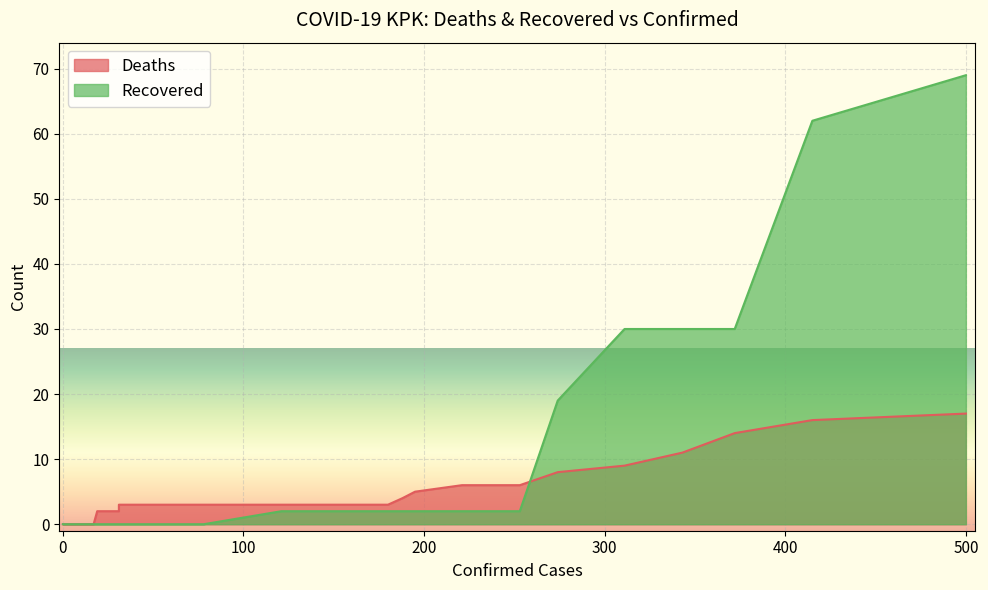

Reading left to right, what are all the values shown in this chart?

Deaths: 0	0	0	0	0	0	0	0	2	2	2	2	3	3	3	3	3	3	4	5	6	6	8	9	11	14	16	17
Recovered: 0	0	0	0	0	0	0	0	0	0	0	0	0	0	0	2	2	2	2	2	2	2	19	30	30	30	62	69